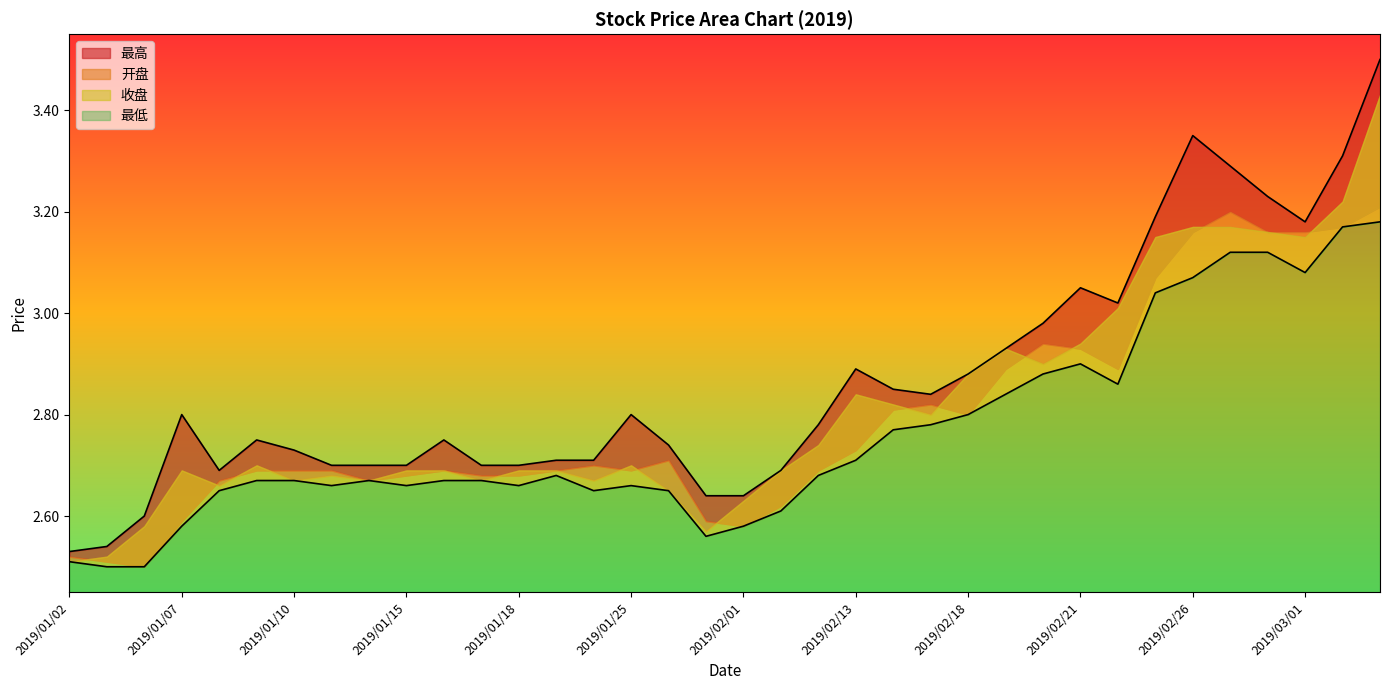

Between 2019/01/09 and 2019/01/10, which series saw the biggest shift?

最高